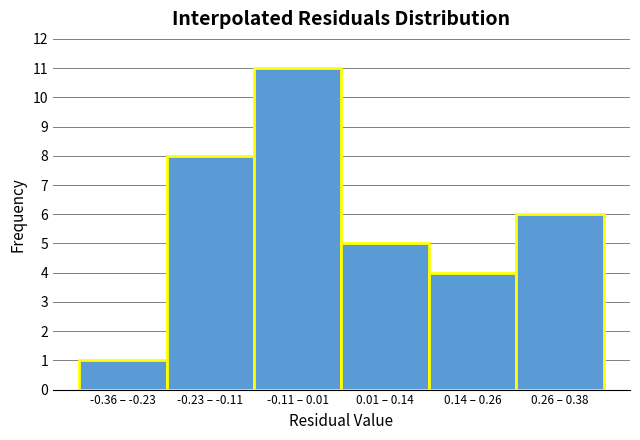

Reading right to left, transcribe all the data shown in this chart.

0.26 – 0.38=6	0.14 – 0.26=4	0.01 – 0.14=5	-0.11 – 0.01=11	-0.23 – -0.11=8	-0.36 – -0.23=1